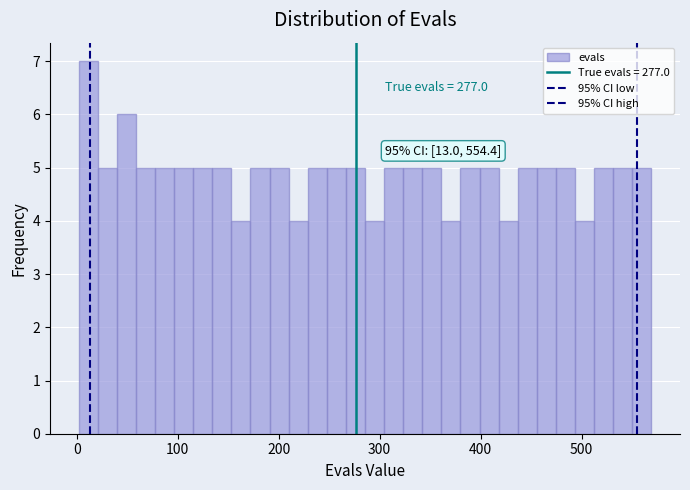

Around what value on the x-axis is the tallest bar? Give the approximate position of its centre, as read against the axis.

10